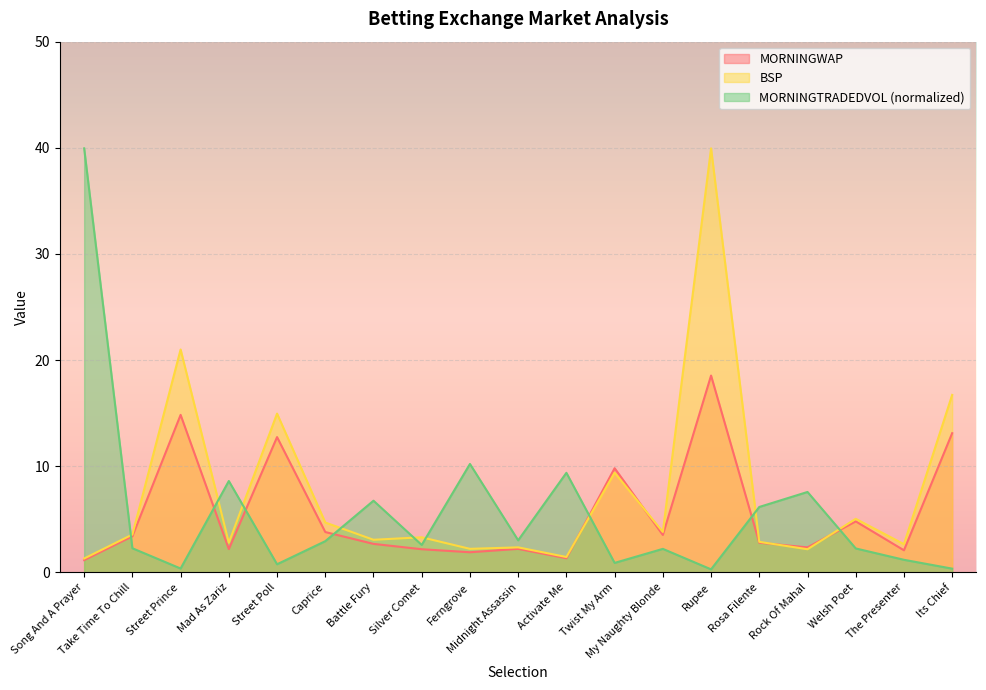

What is the minimum value for MORNINGTRADEDVOL?

0.3